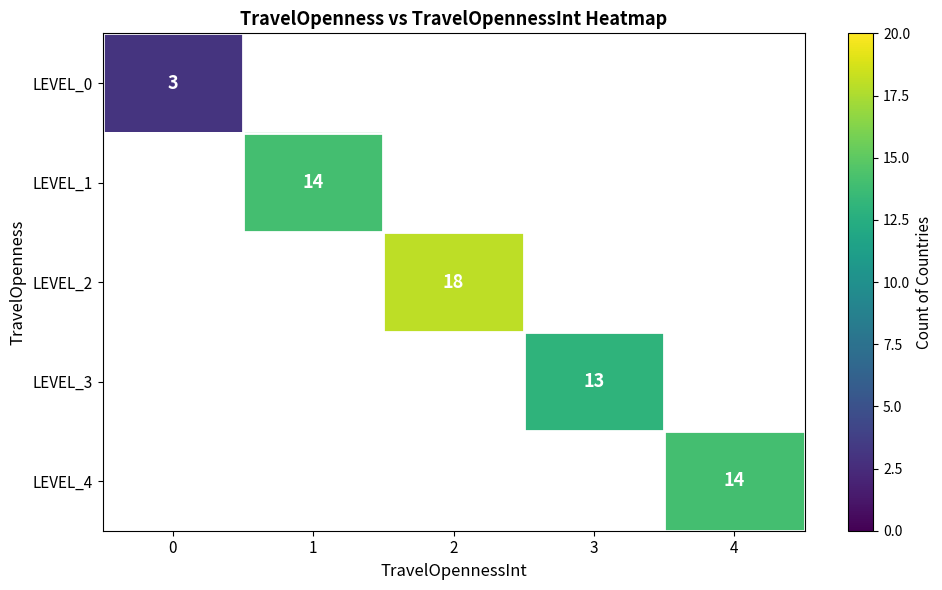

True or false: LEVEL_2 has a value of 6 at 2.

False